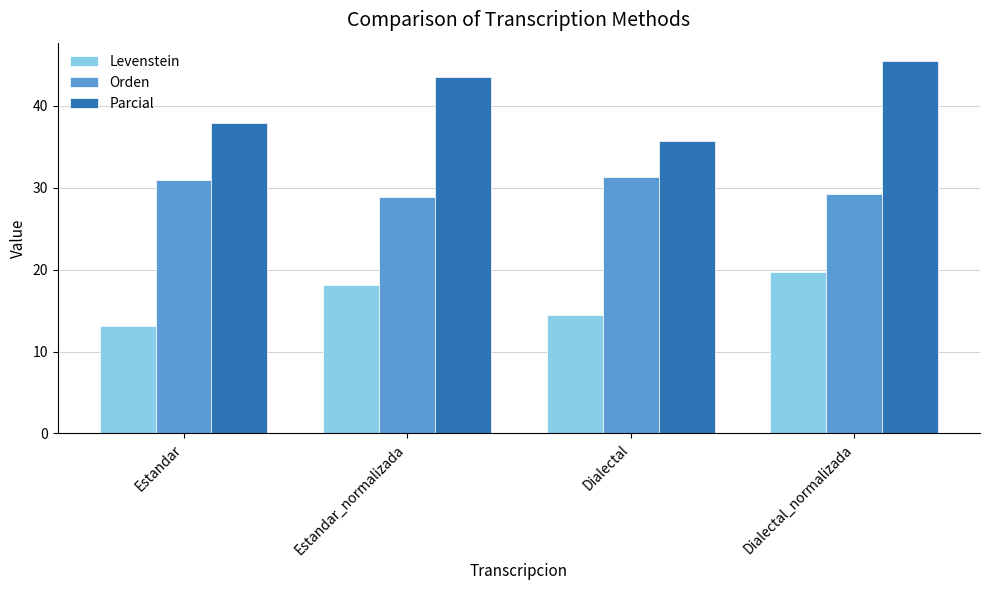

How many series are shown in this chart?

3